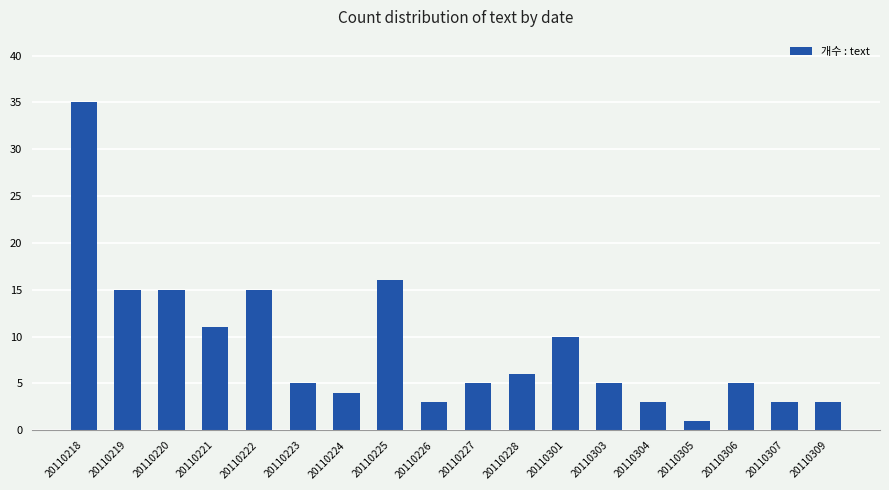

How many categories are shown in the chart?

18